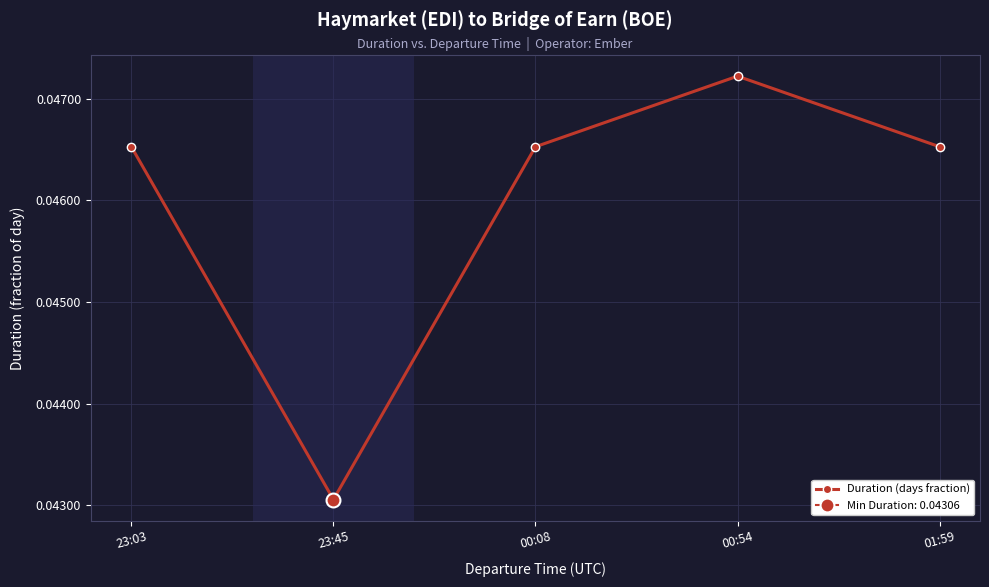

What position from the left is 23:03?

1